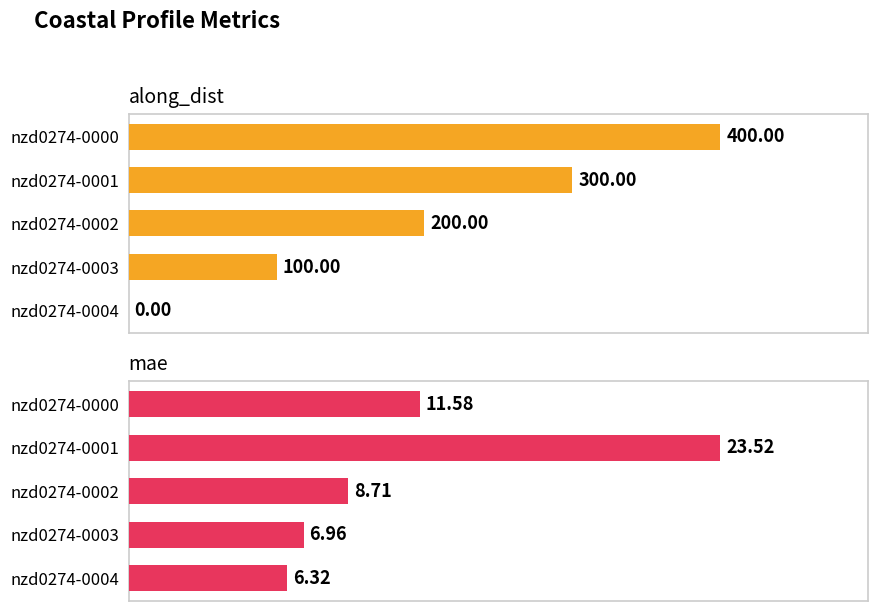

How many along_dist values are between 100 and 300?

3